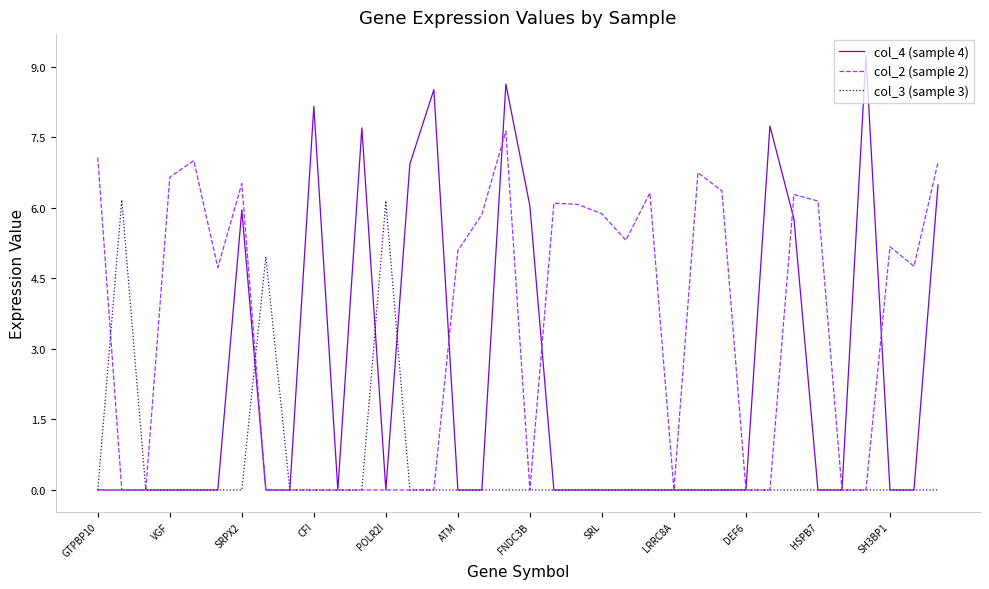

Which series has the largest range (max minus min)?

col_4 (sample 4)